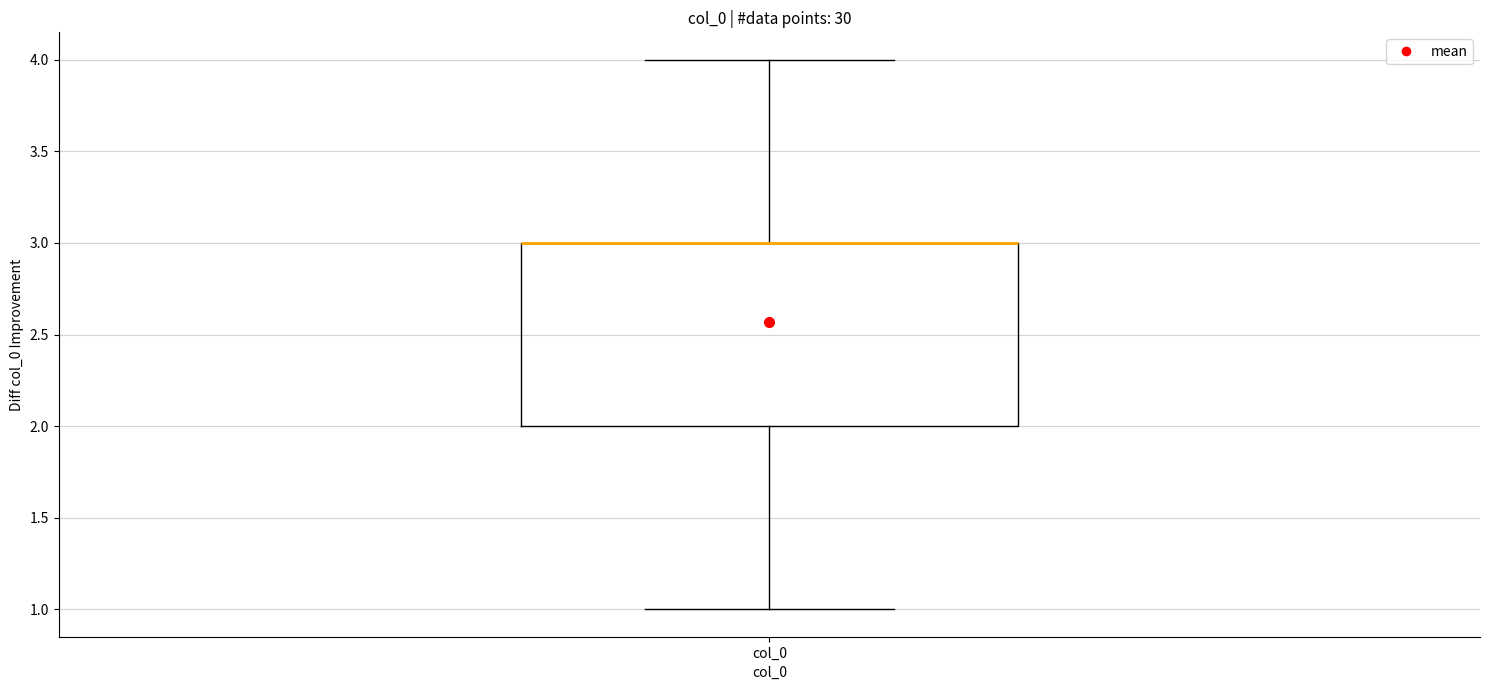

Read this box plot against the y-axis: the position of the median line, the range covered by the box, and the ends of both whiskers. The values are not printed on the chart, so give them approximately, as read against the axis.

median 3 (drawn on the box's upper edge), box 2 to 3, whiskers 1 to 4